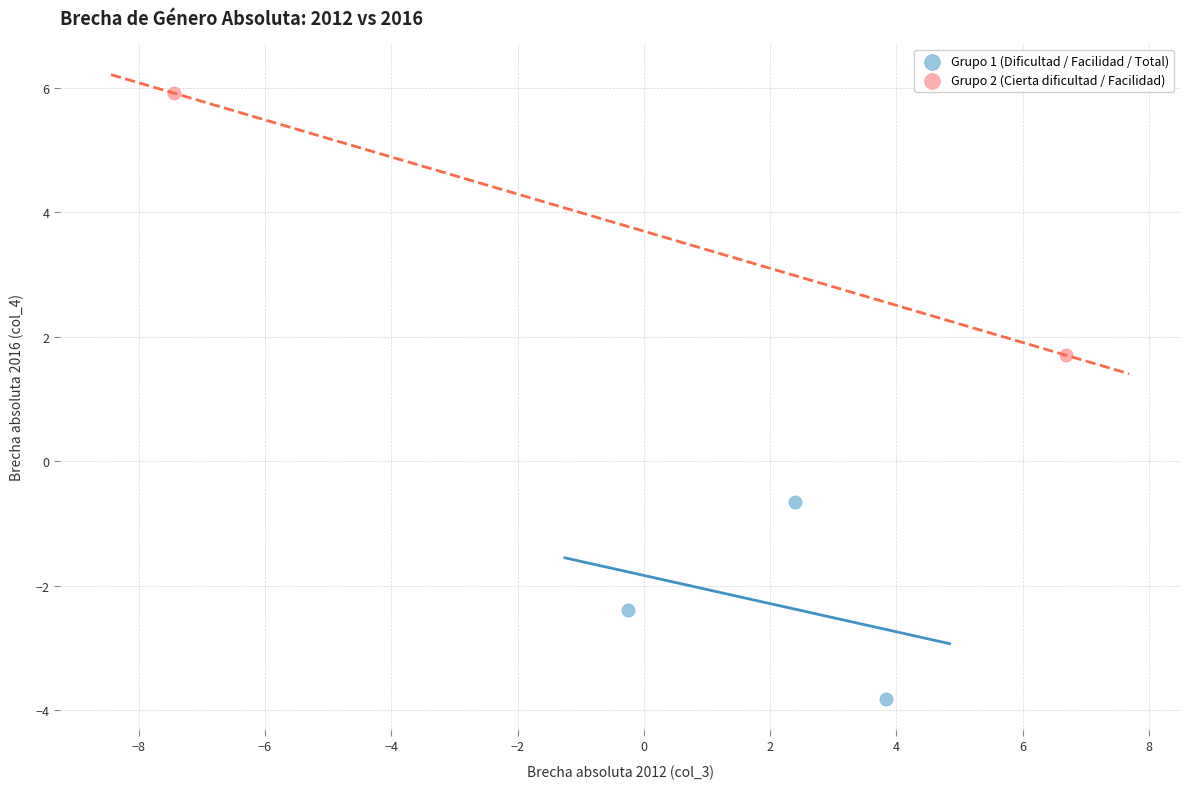

What are all the series names shown in the legend?

Grupo 1 (Dificultad / Facilidad / Total), Grupo 2 (Cierta dificultad / Facilidad)